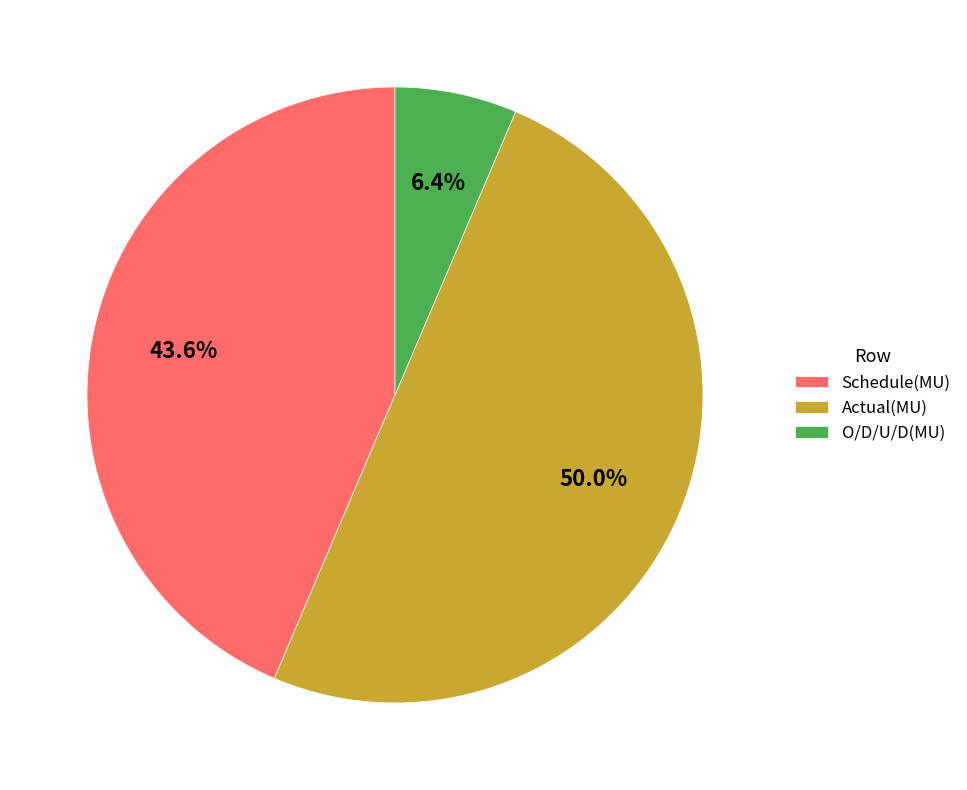

Which has a higher value, Actual(MU) or Schedule(MU)?

Actual(MU)